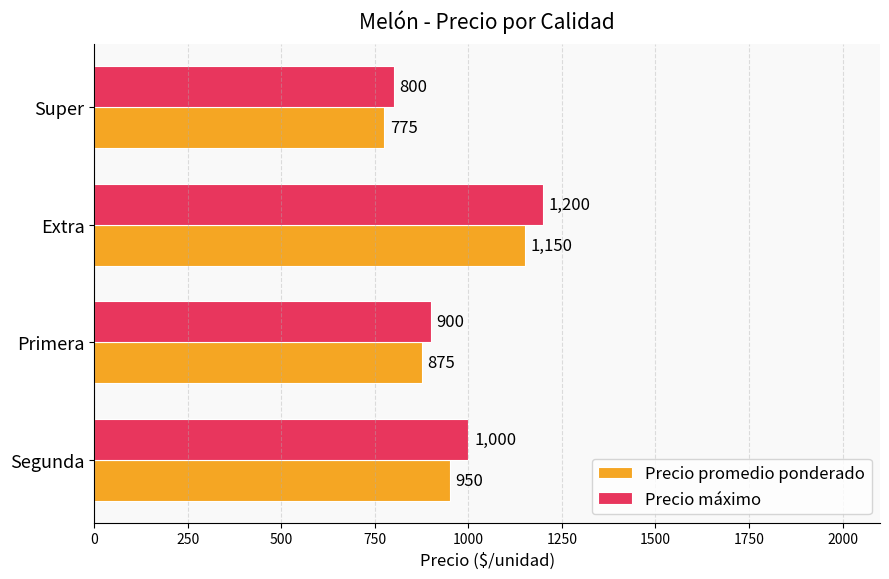

The Precio máximo series shows 660 at Extra. True or false?

False